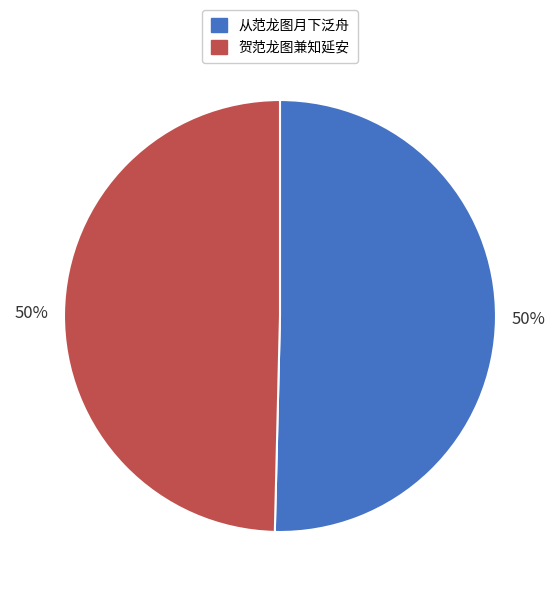

What is the ratio of the value at 从范龙图月下泛舟 to the value at 贺范龙图兼知延安?

1.0